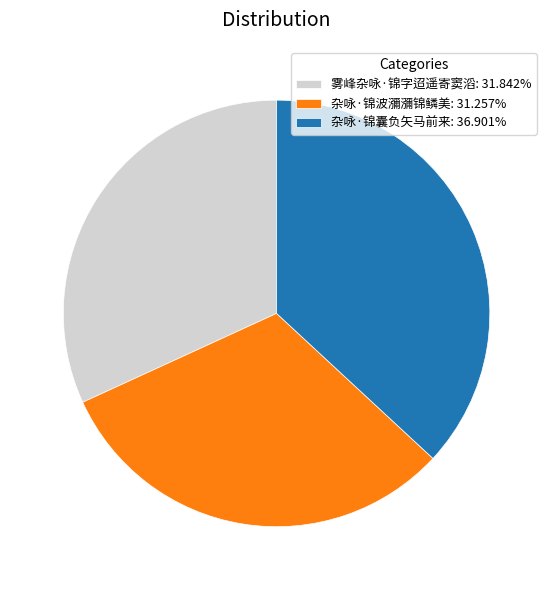

Does 雾峰杂咏·锦字迢遥寄窦滔 account for over 50% of the chart?

No